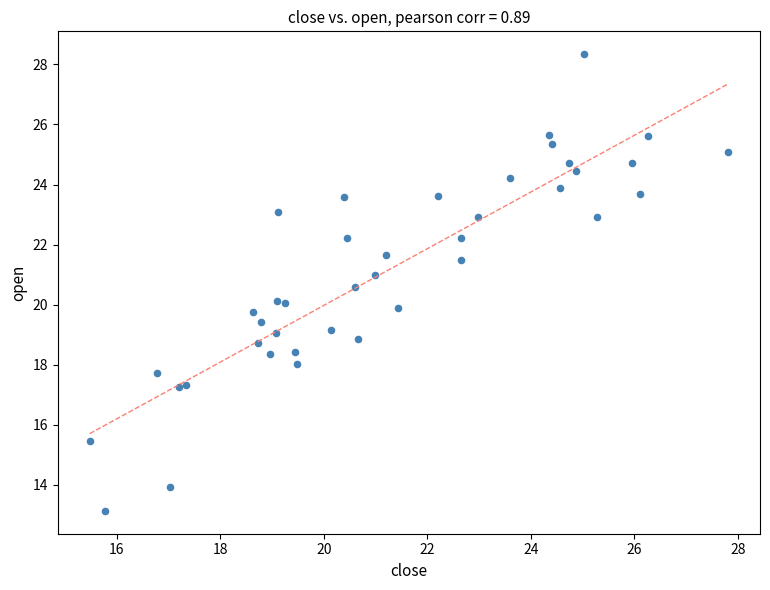

What is the range of Y values (max minus min)?

15.2